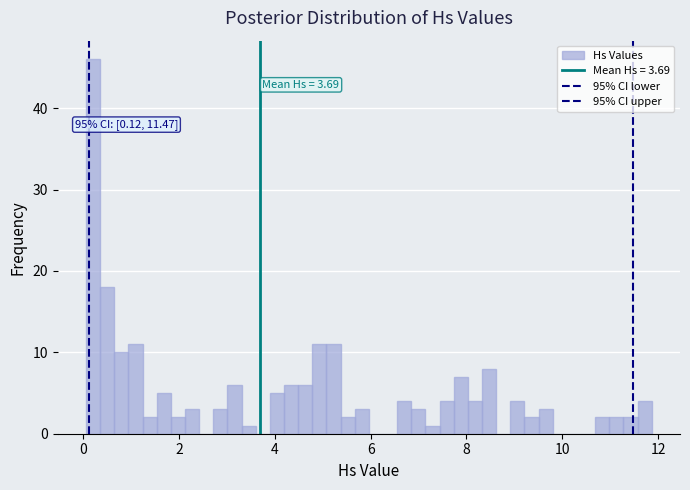

Around what value on the x-axis is the tallest bar? Give the approximate position of its centre, as read against the axis.

0.2